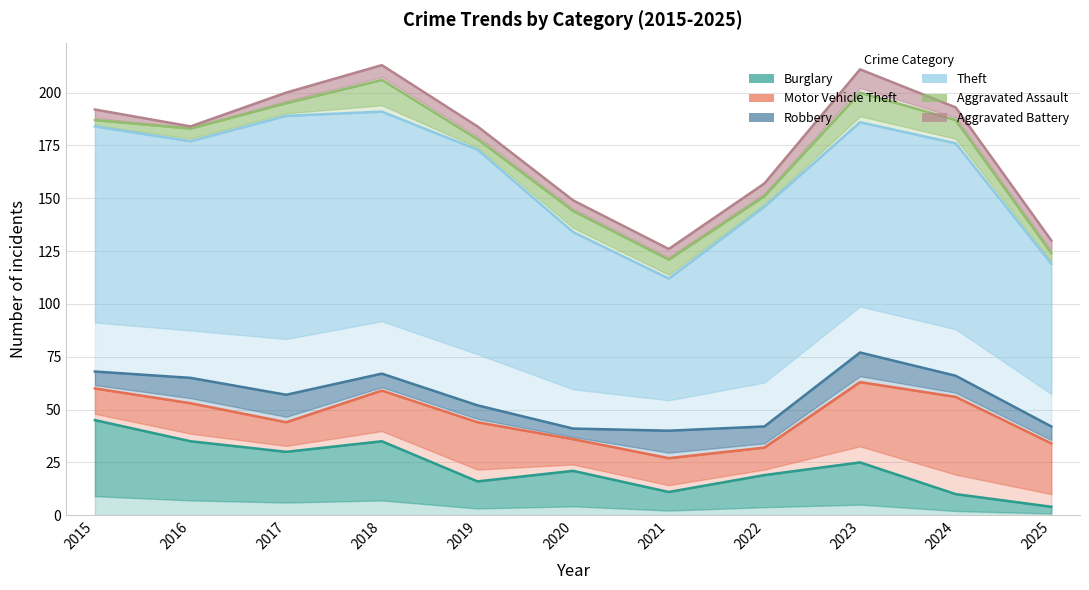

What is the lowest value of the Motor Vehicle Theft series?

13